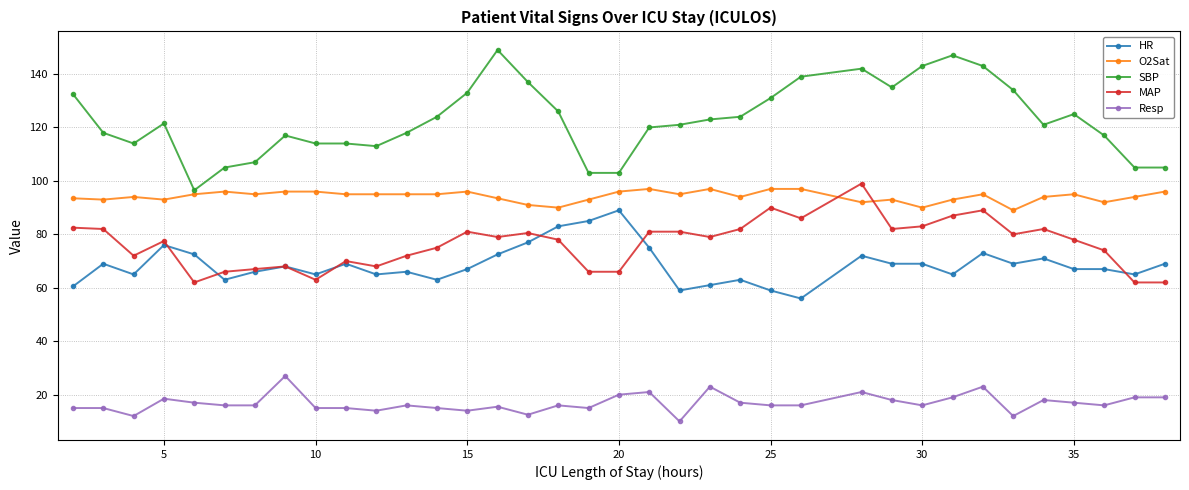

What is the greatest value displayed?

149.0